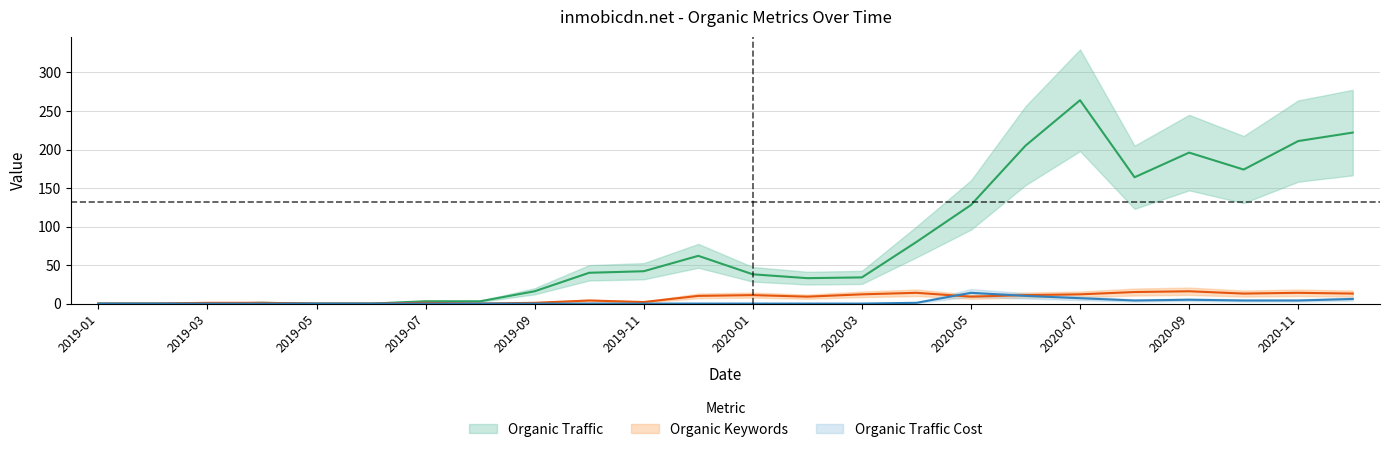

What is the difference between the Organic Traffic values at 2020-03 and 2019-11?

8